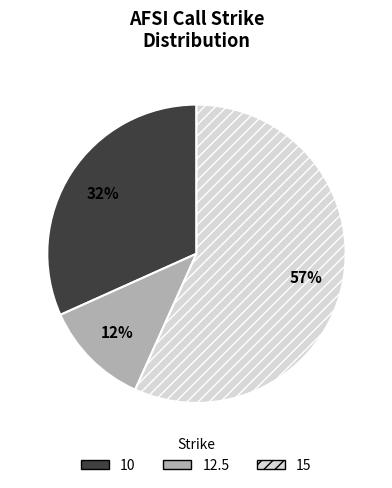

How many slices are in this pie chart?

3